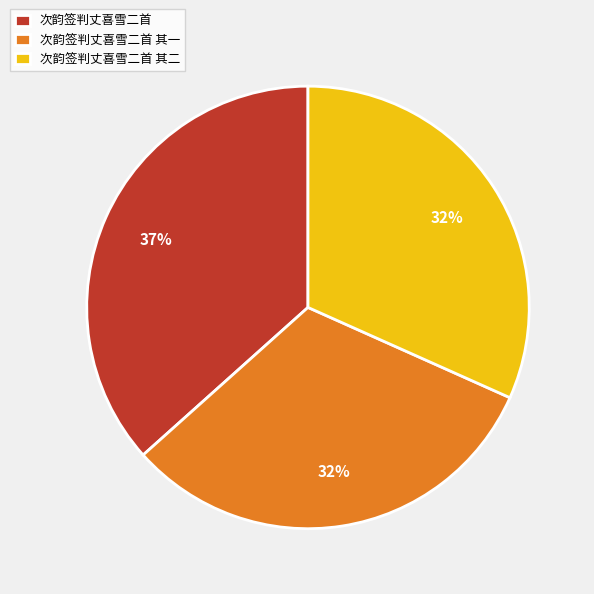

To the nearest percent, what is the difference between the largest and smallest slice percentages?

5%